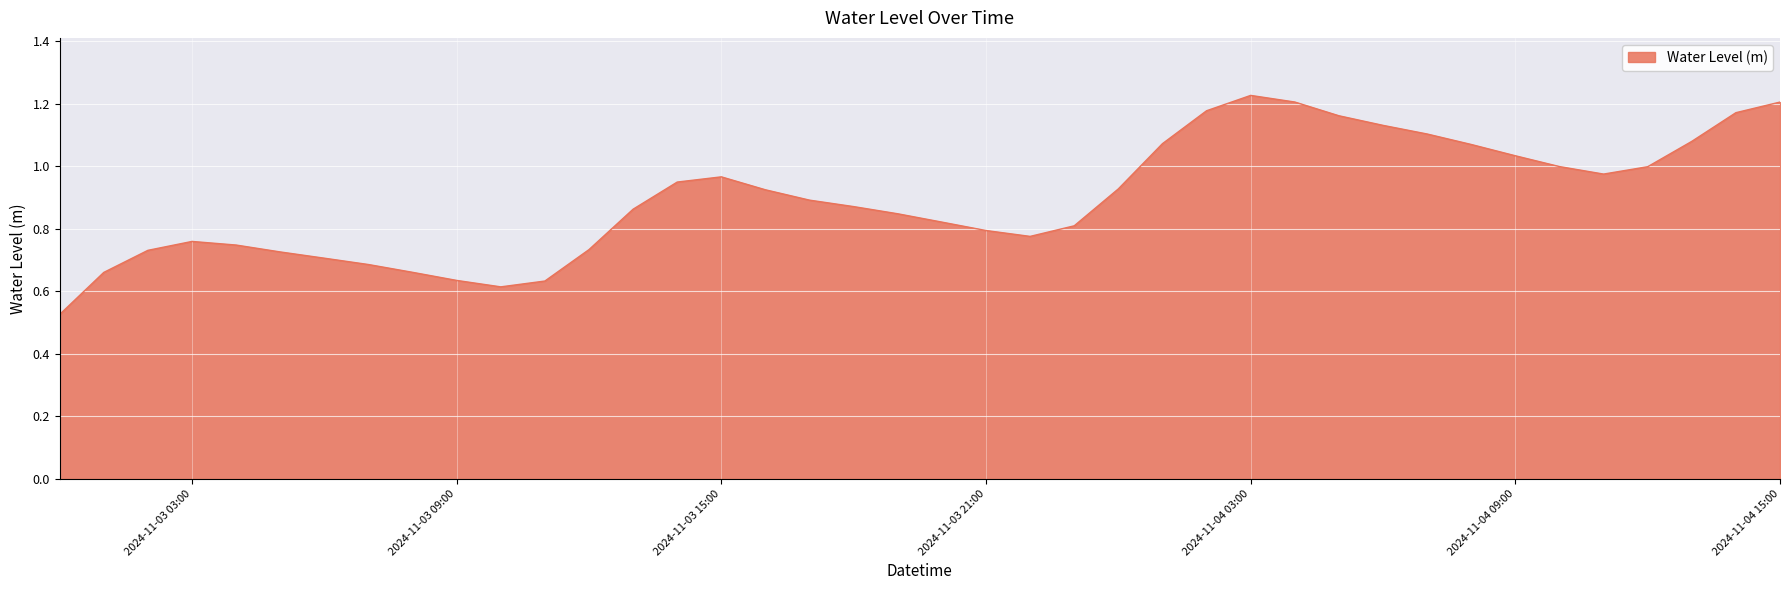

Does the chart have visible grid lines?

Yes